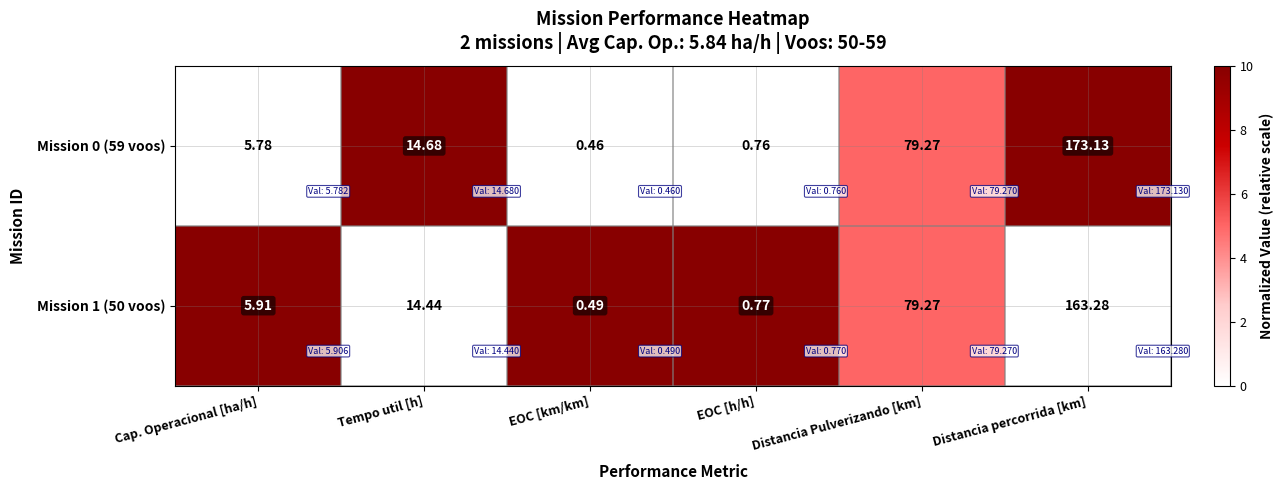

Is the value of Mission 0 (59 voos) at EOC [h/h] greater than the value of Mission 1 (50 voos) at Cap. Operacional [ha/h]?

No